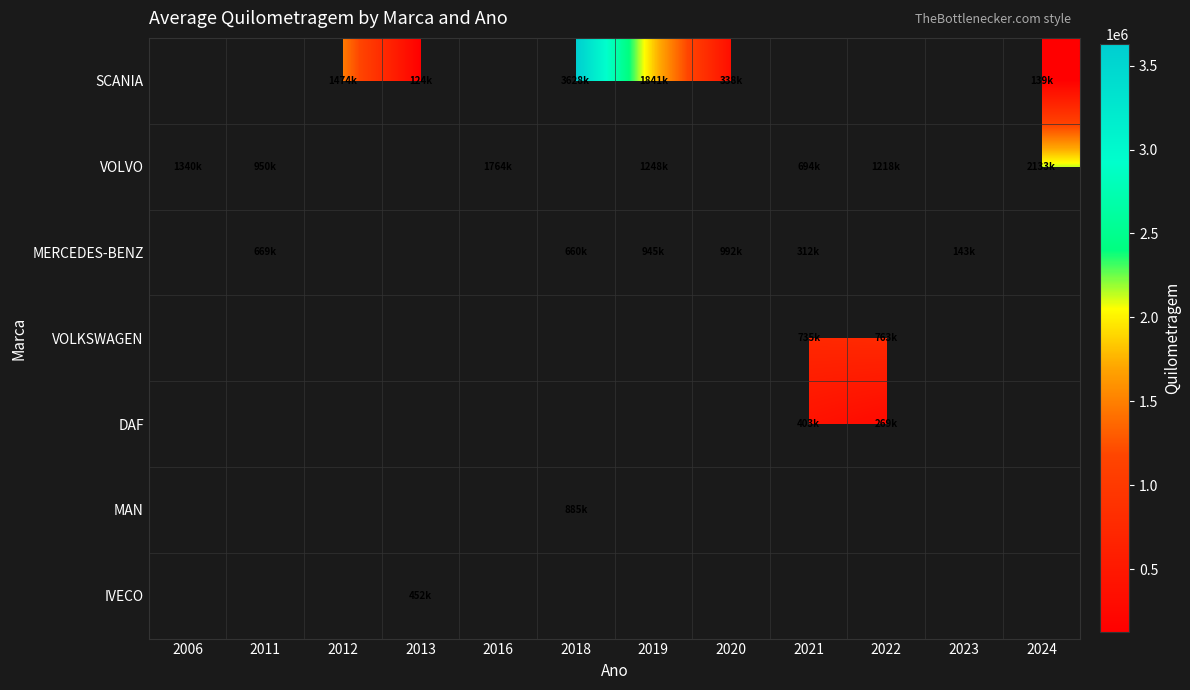

How many positive values does the MERCEDES-BENZ series have?

6